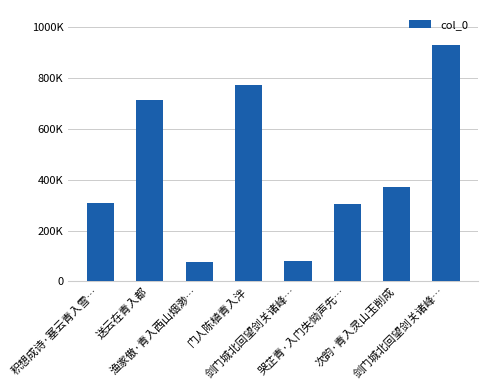

What is the average value?

444580